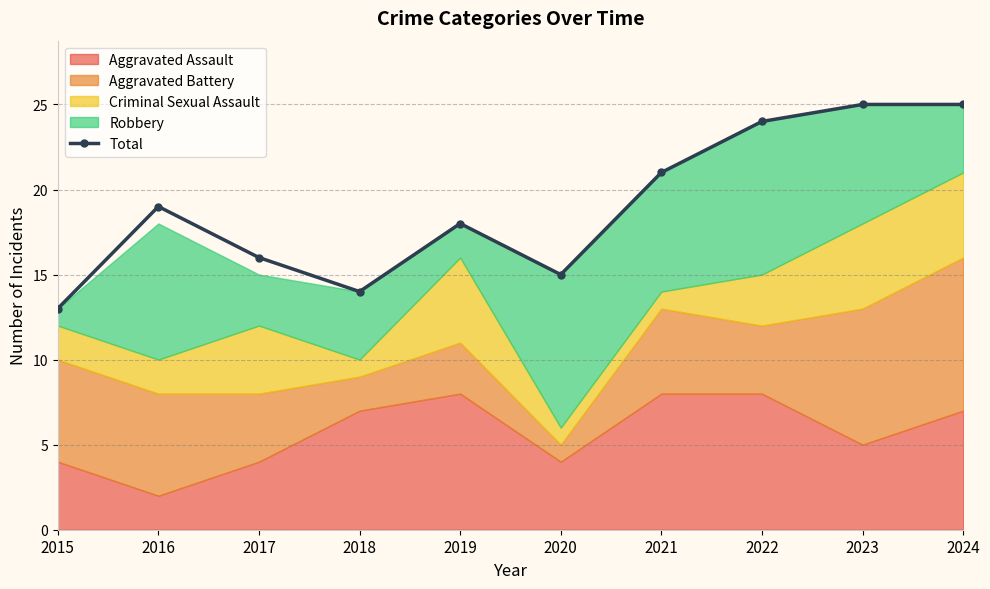

What is the difference between the second highest and minimum values?

12